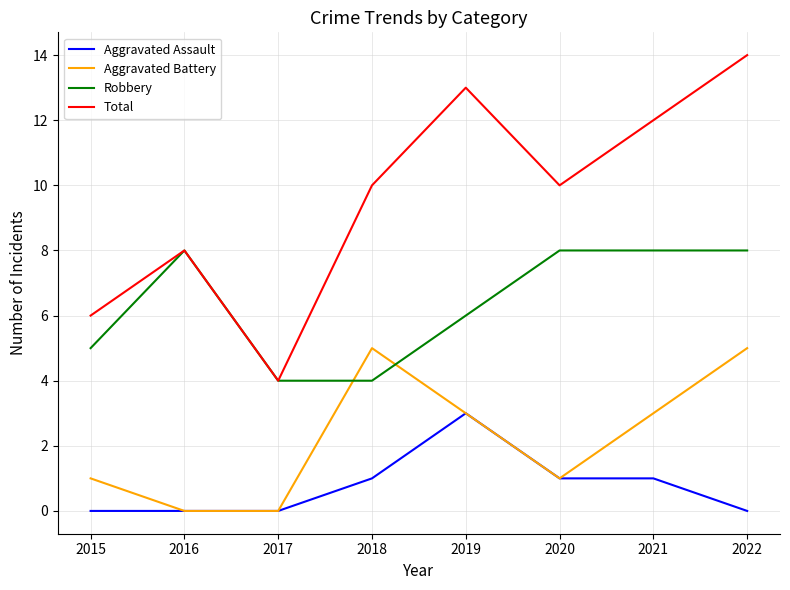

Read the Aggravated Assault value at 2019.

3